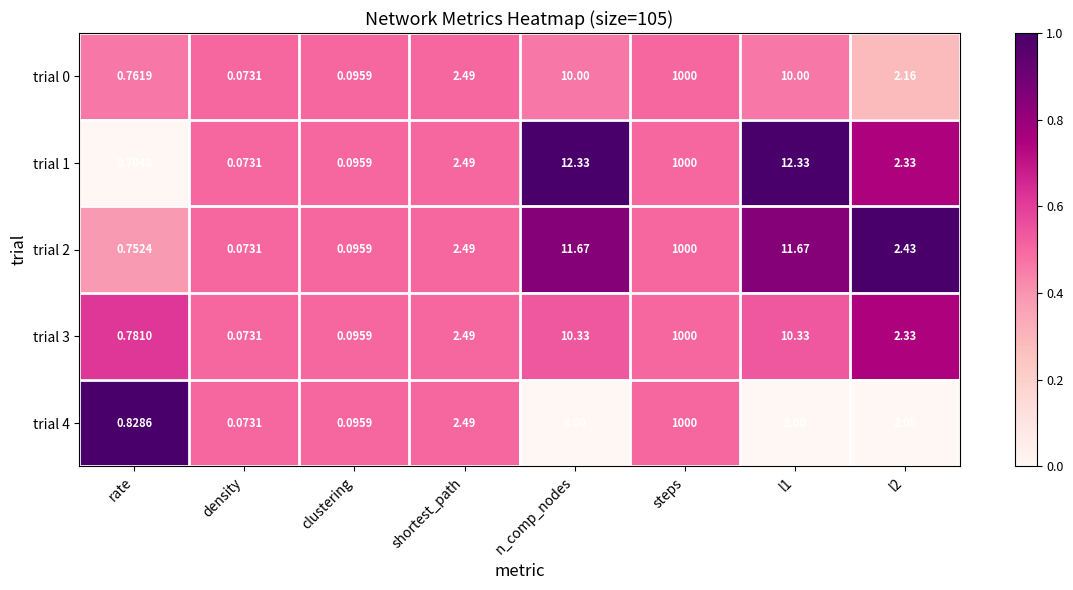

Where does the trial 3 series first go above 2?

shortest_path